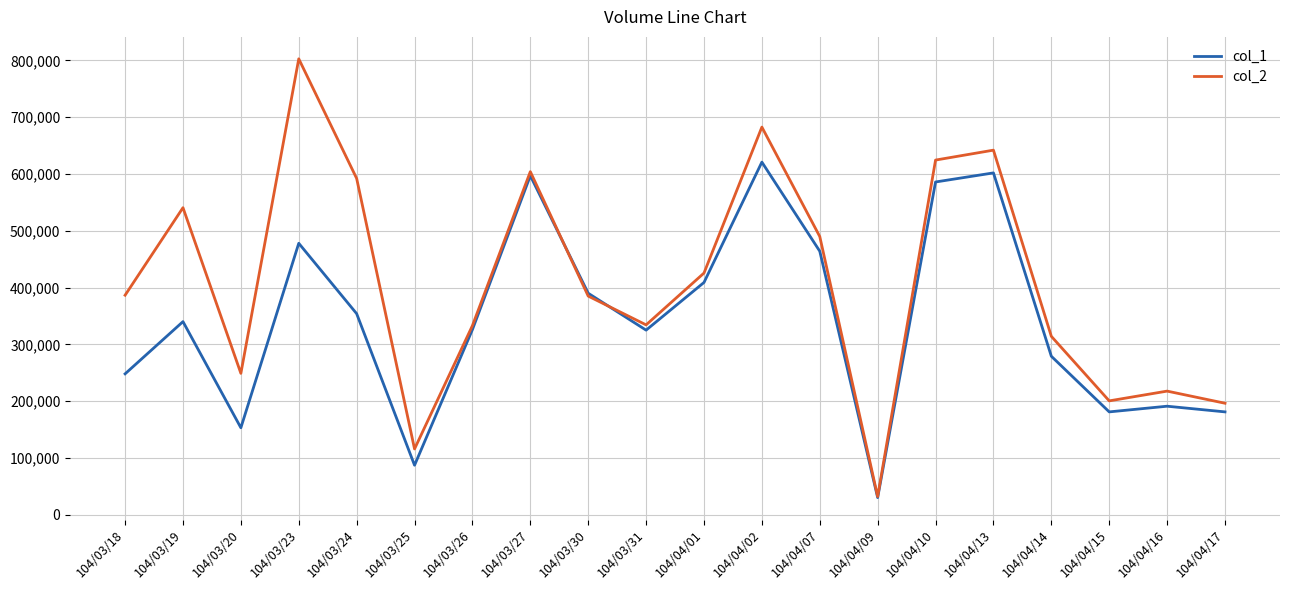

What is the difference between the second highest and second lowest values in the col_2 series?

566970